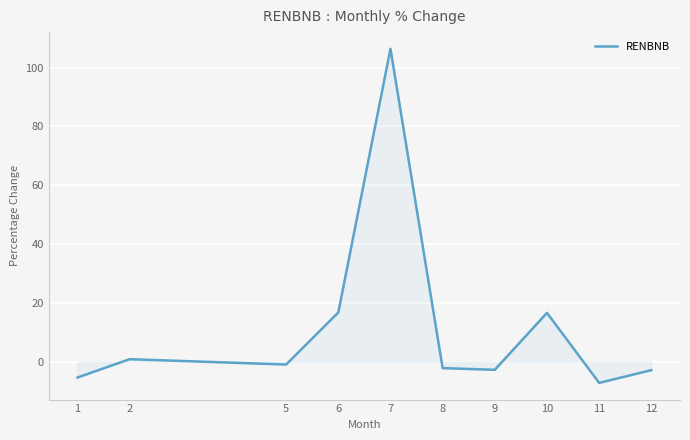

Read the value at 6.

16.7